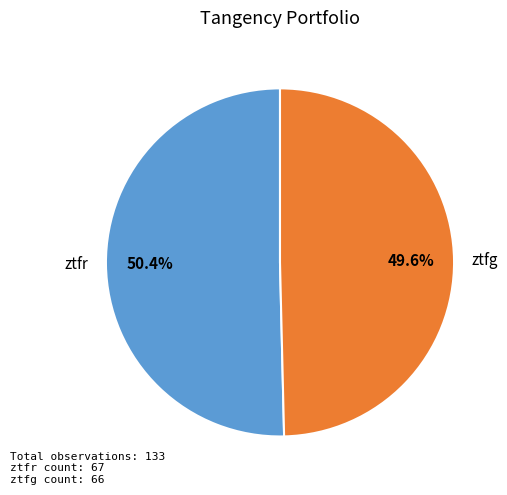

To the nearest percent, what is the combined percentage of ztfg and ztfr?

100%